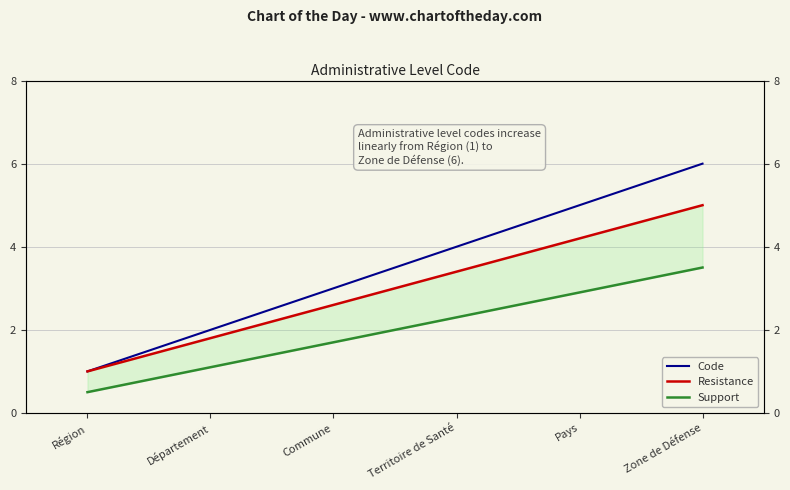

Reading left to right, extract all data points from this chart.

1	2	3	4	5	6